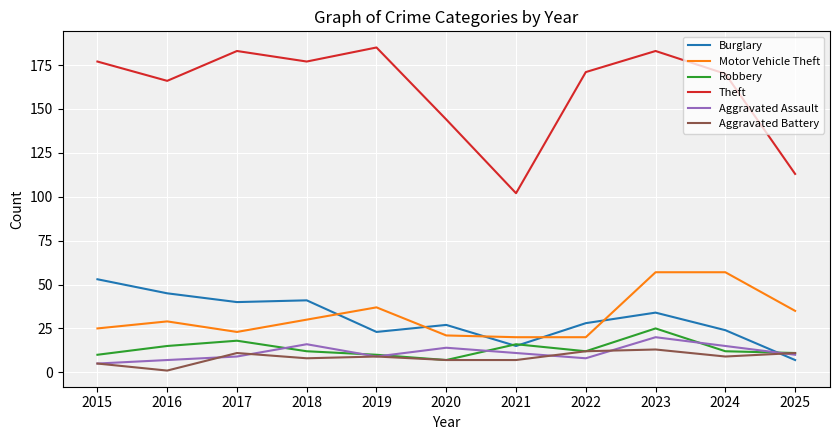

Read the Aggravated Assault value at 2018, to the nearest 5.

15